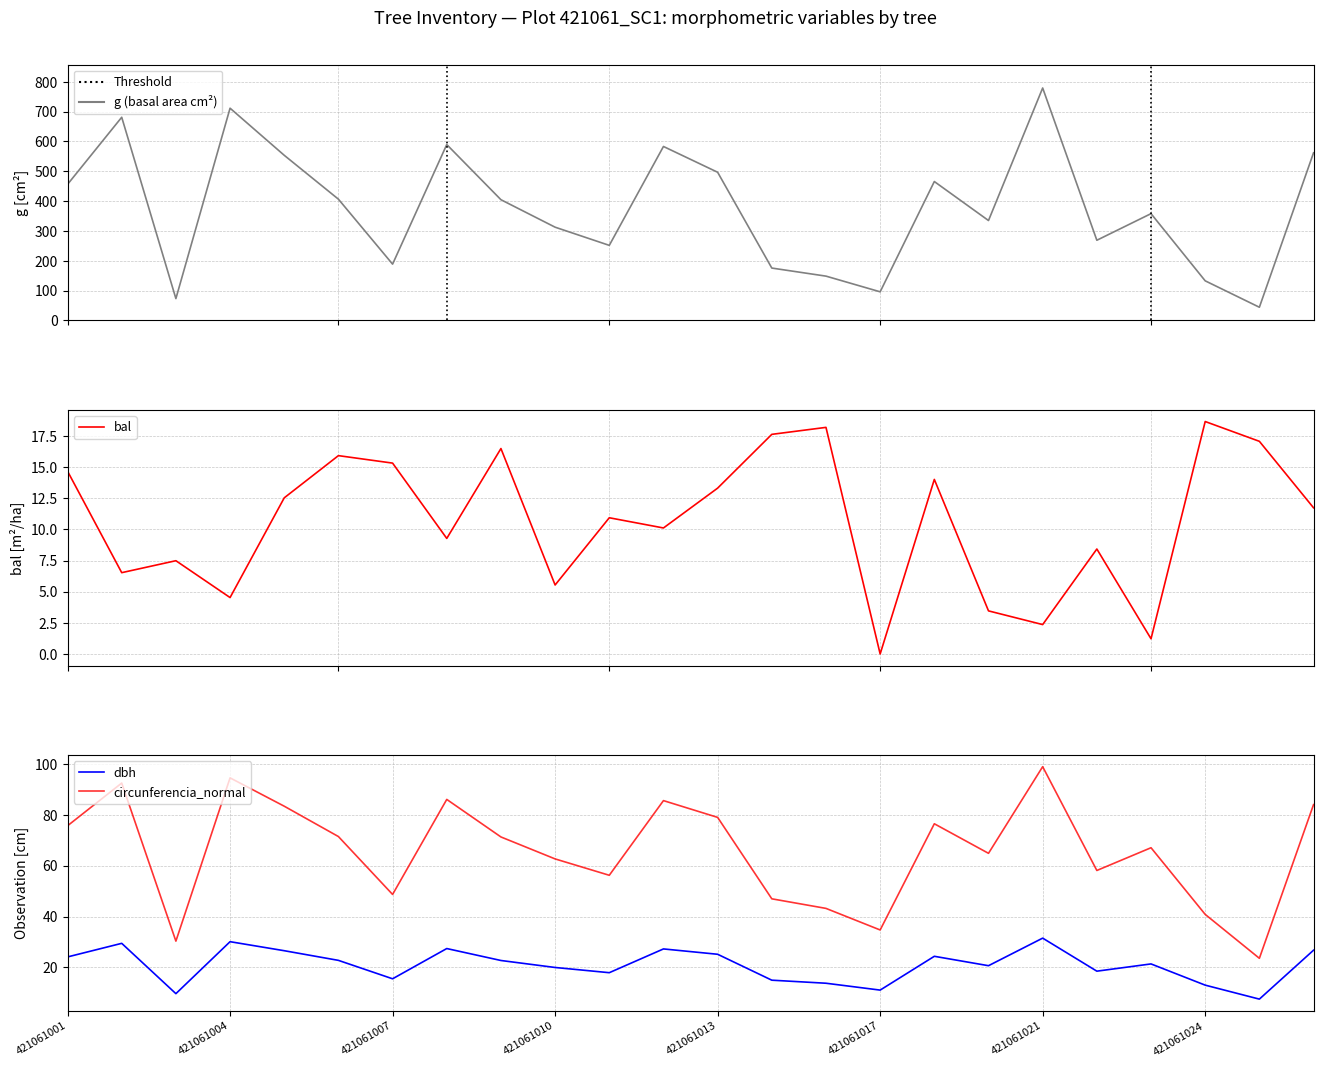

Read the dbh value at 421061004.

29.4